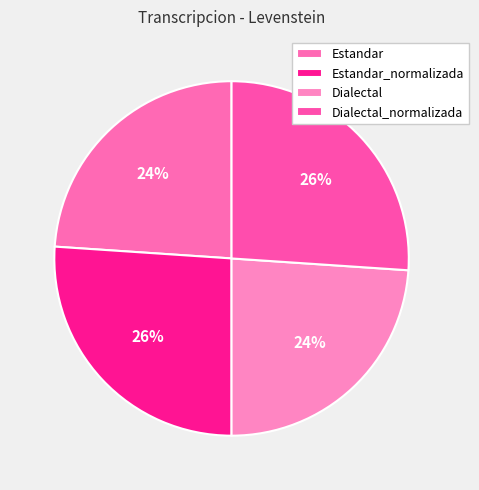

Does Estandar_normalizada account for over 50% of the chart?

No